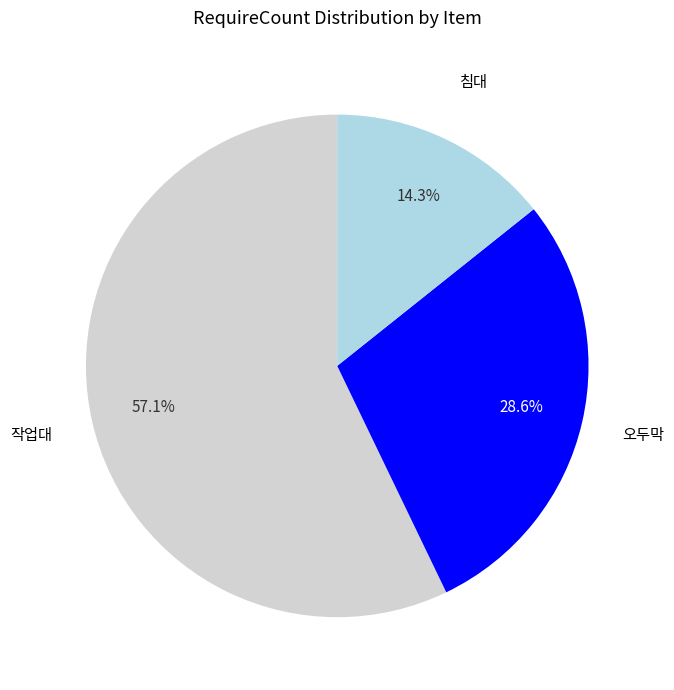

Is there a majority slice in this chart?

Yes